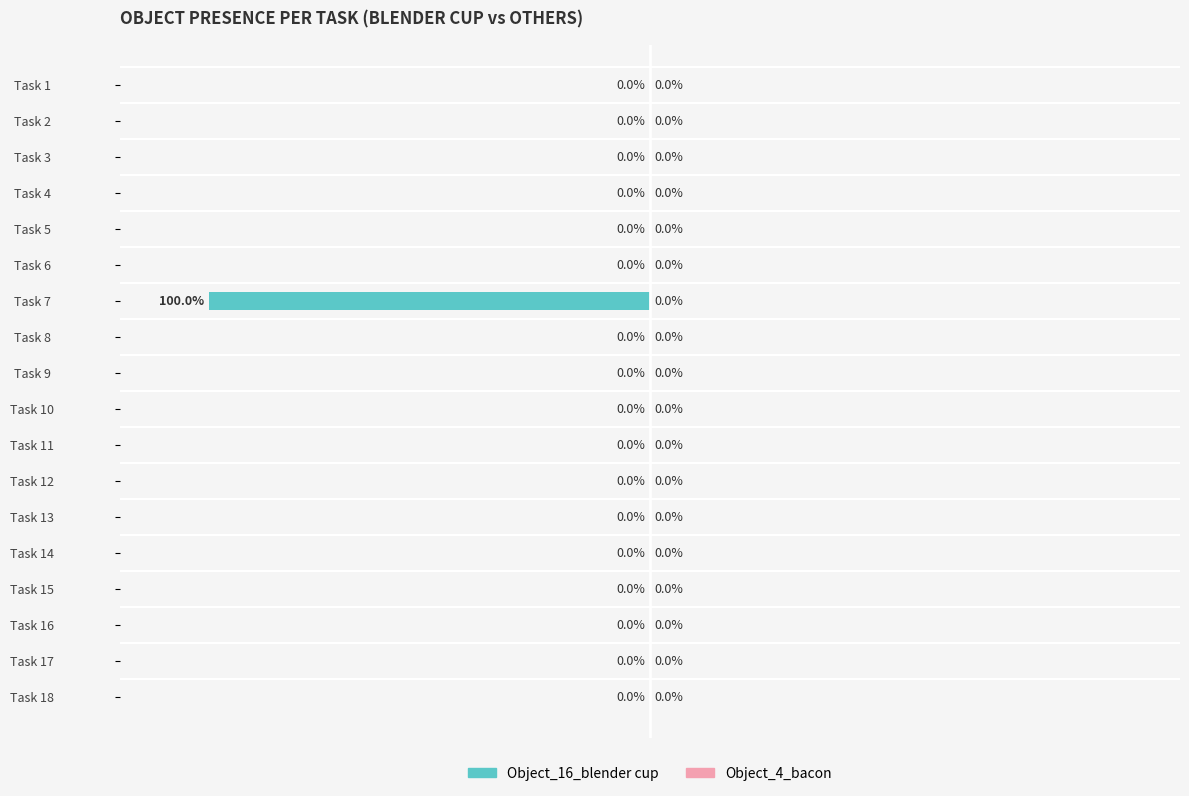

Where is the data nearest to the value -50?

Task 1